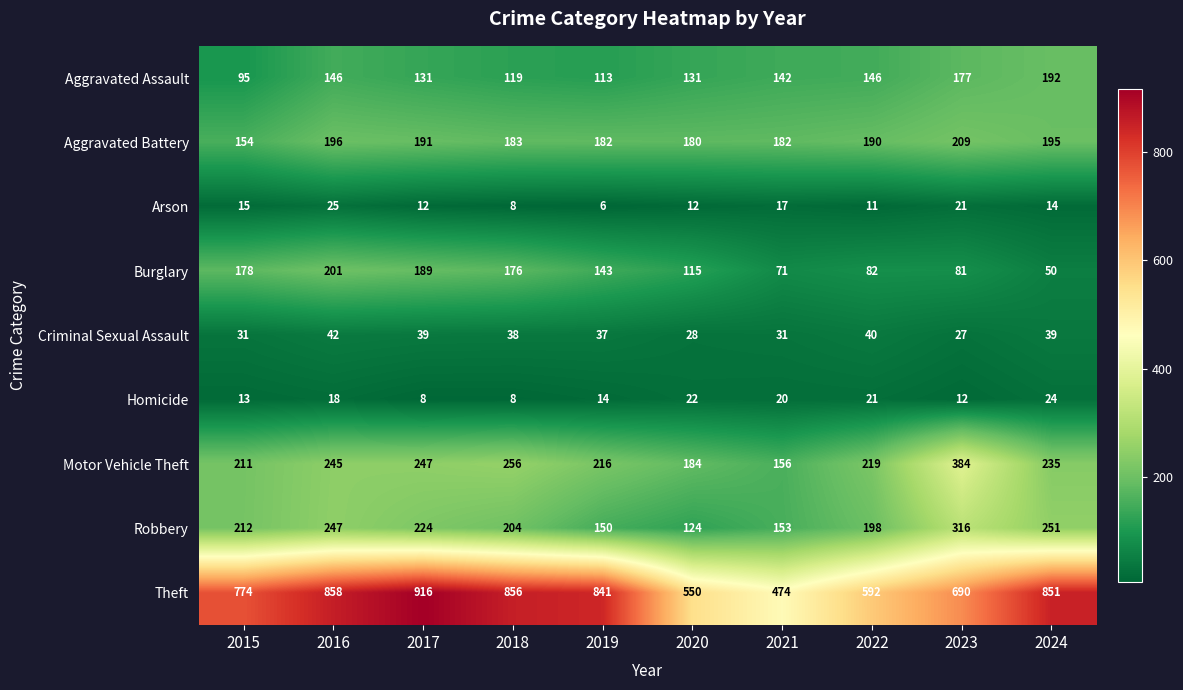

Is it true that Homicide equals 5 at 2017?

False